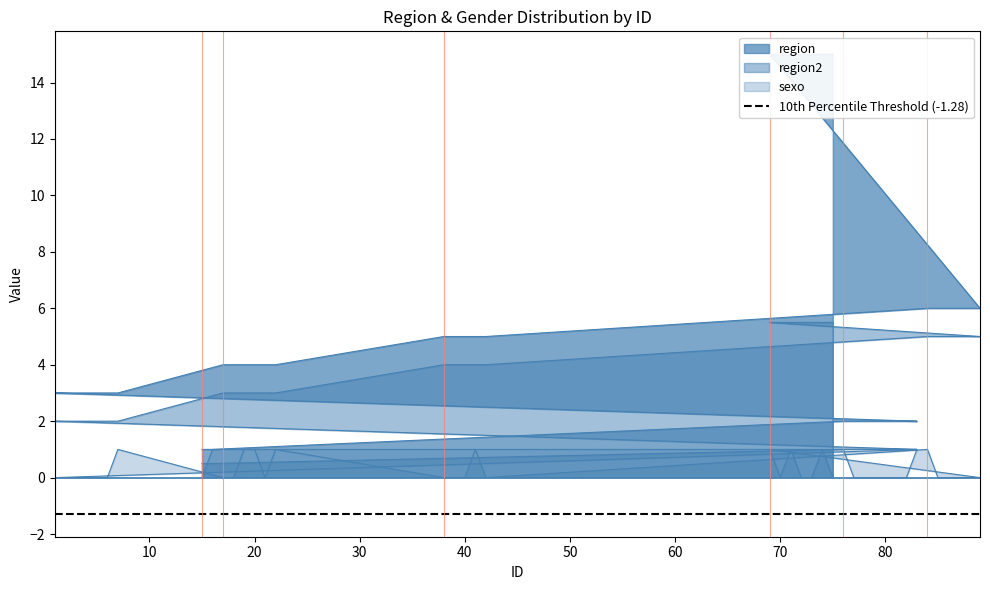

List the series in order of their peak value, lowest first.

sexo, region2, region